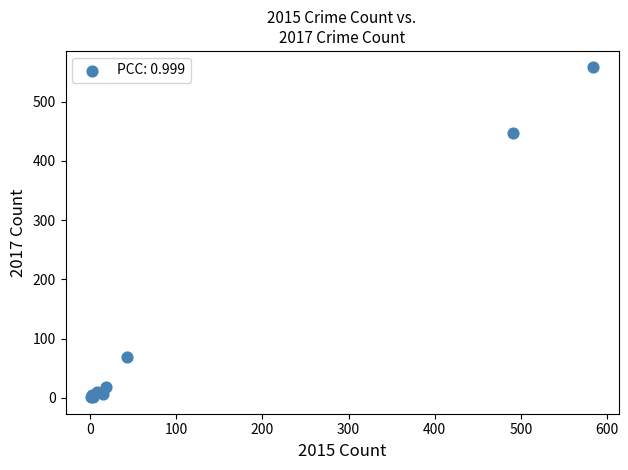

What Y value in the scatter plot is closest to 279?

447